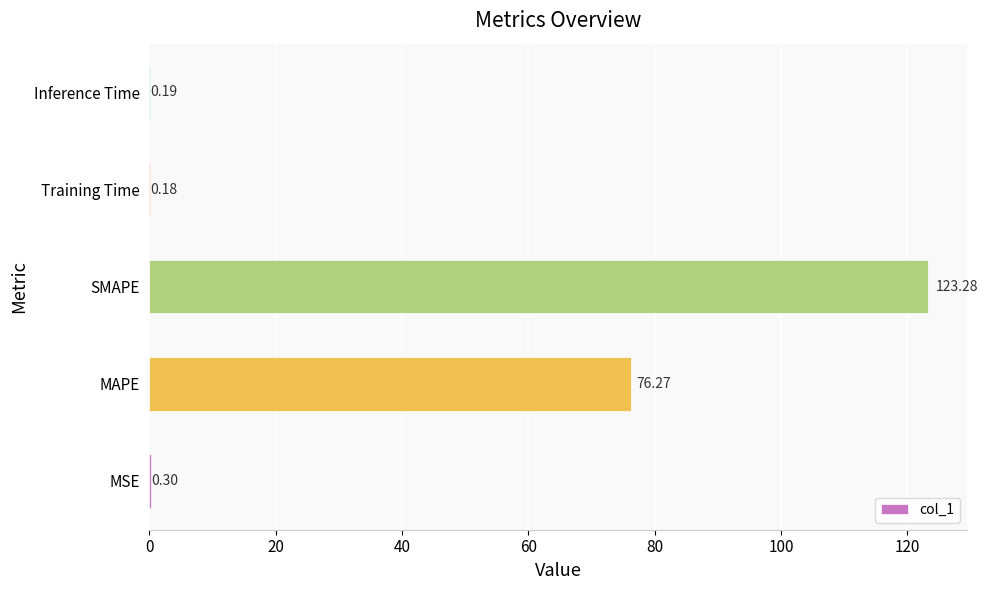

What is the sum of all values?

200.2